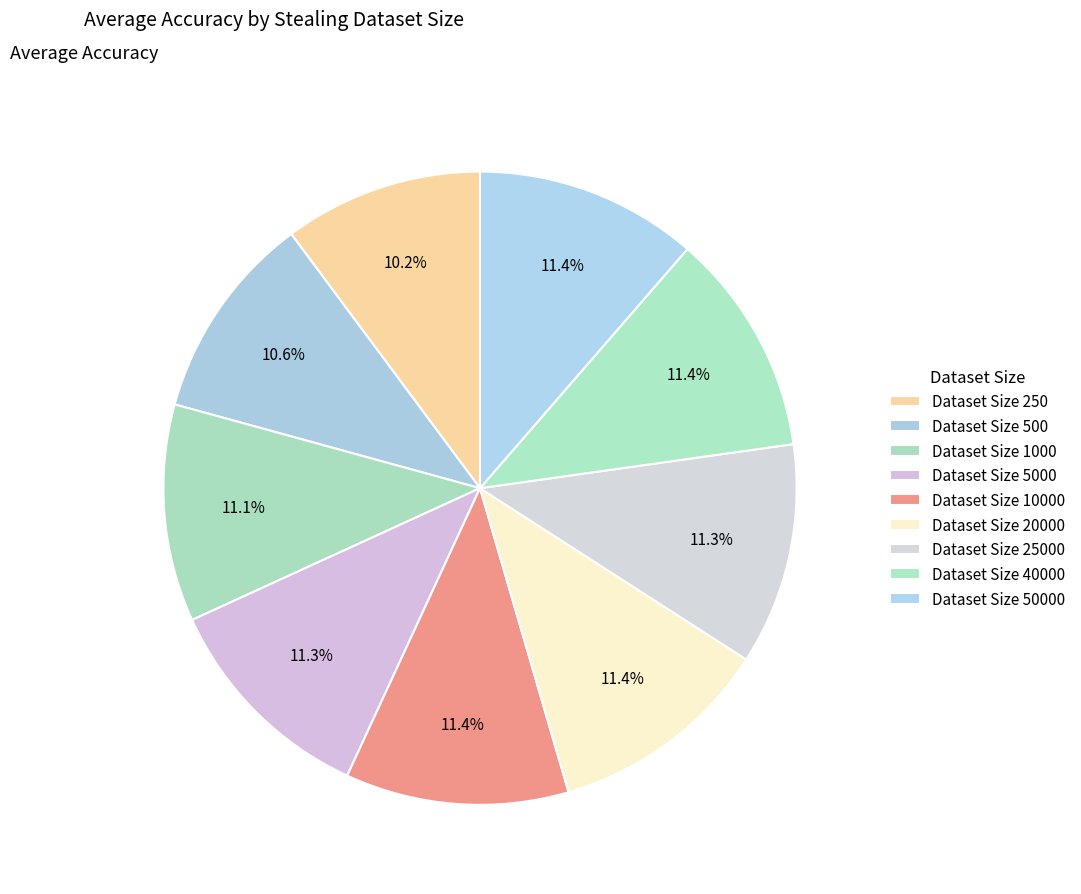

How many slices are in this pie chart?

9